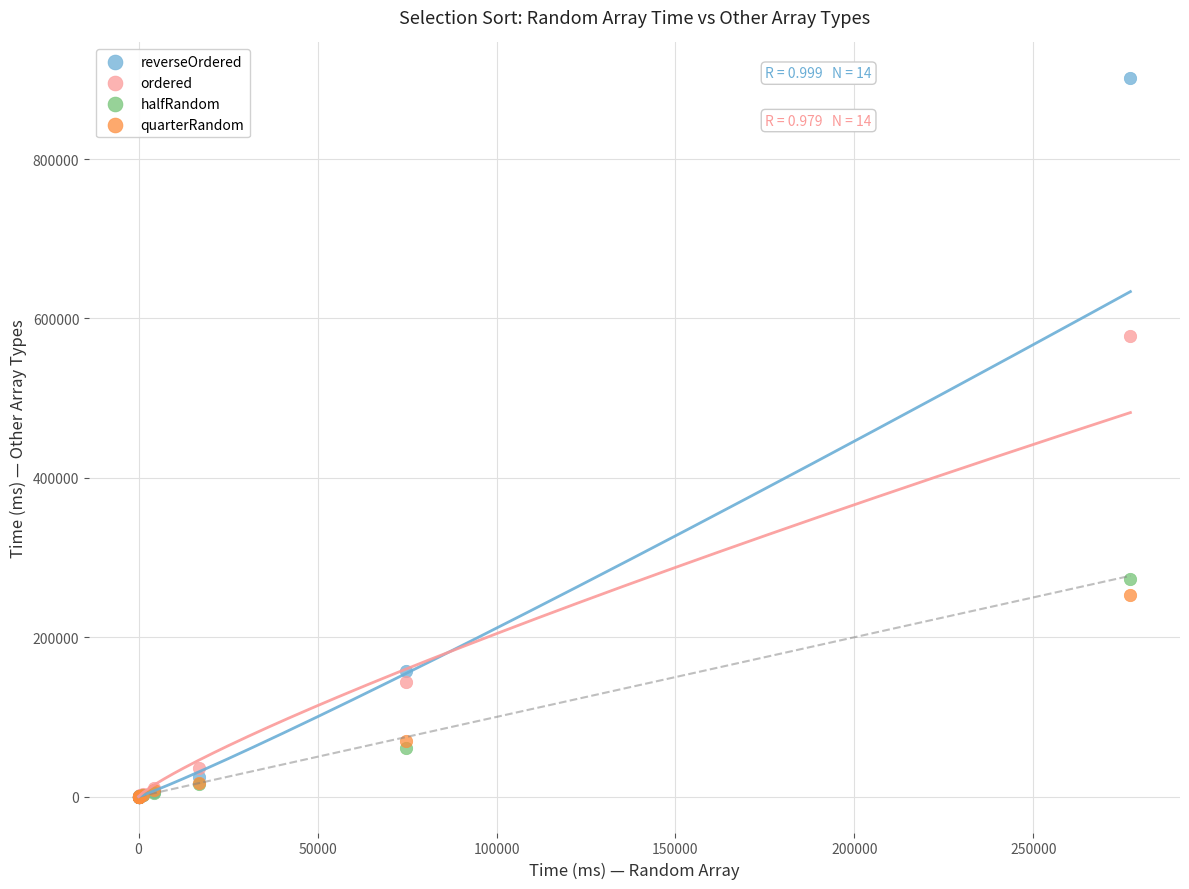

Across all series, what Y value is closest to 450687?

577534